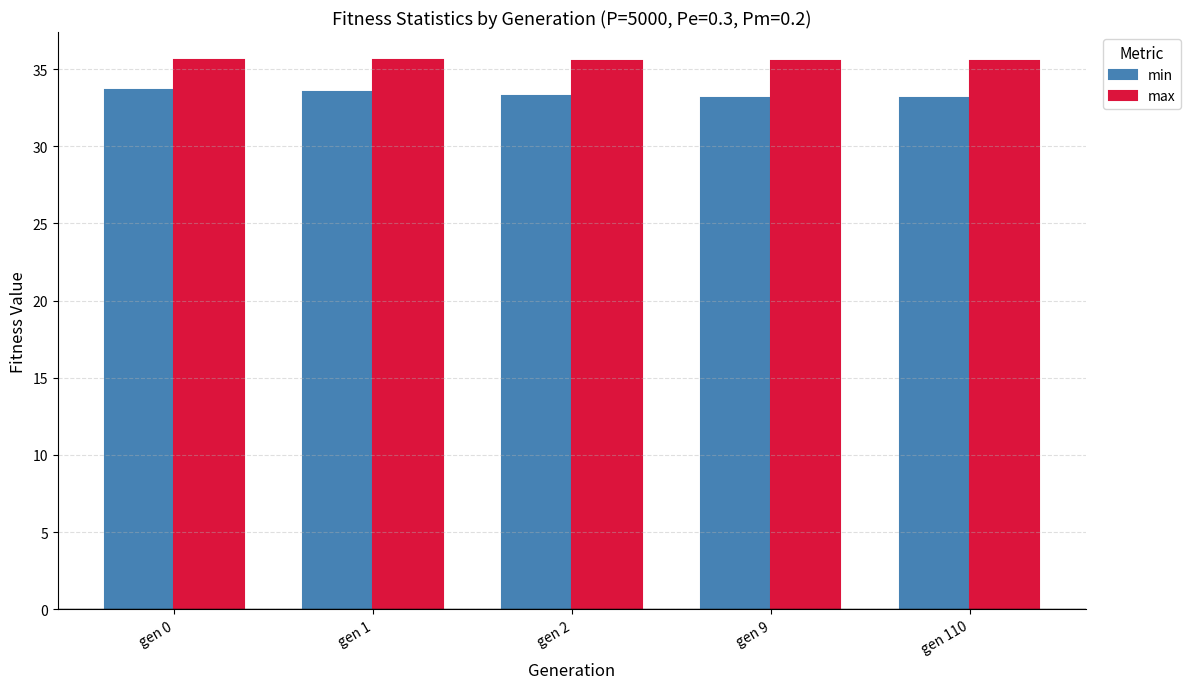

What is the greatest value displayed?

35.6